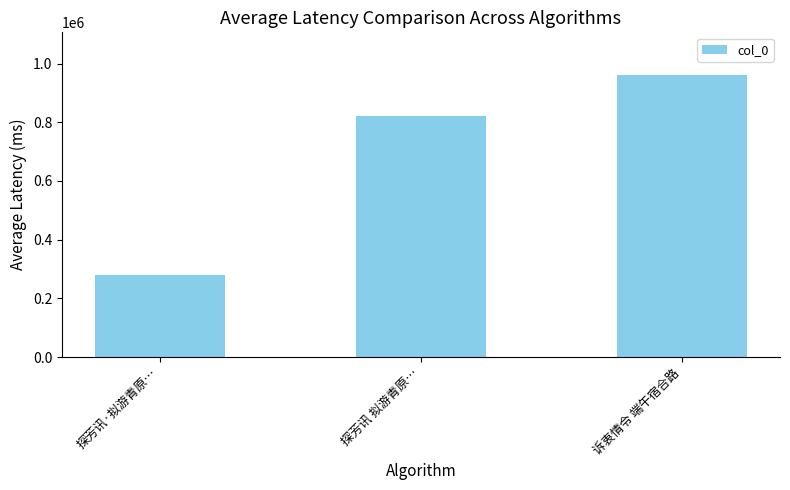

The chart shows a value of 1135152 at 探芳讯 拟游青原…. True or false?

False